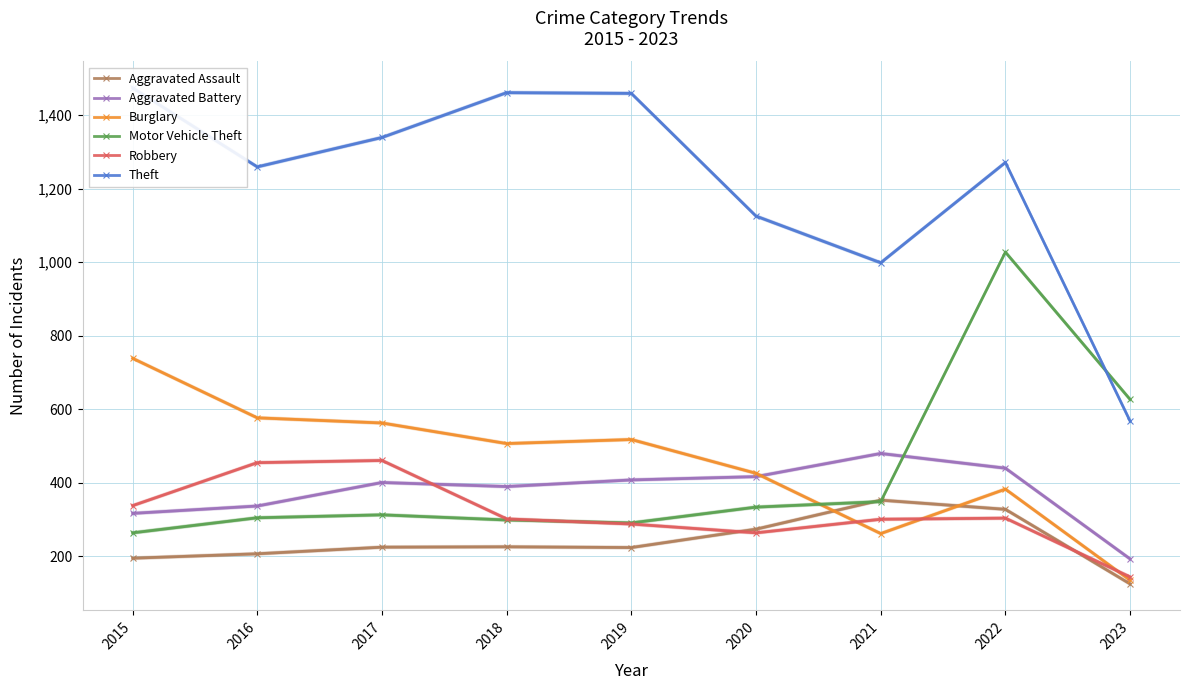

How many data points in Burglary are above 506?

4